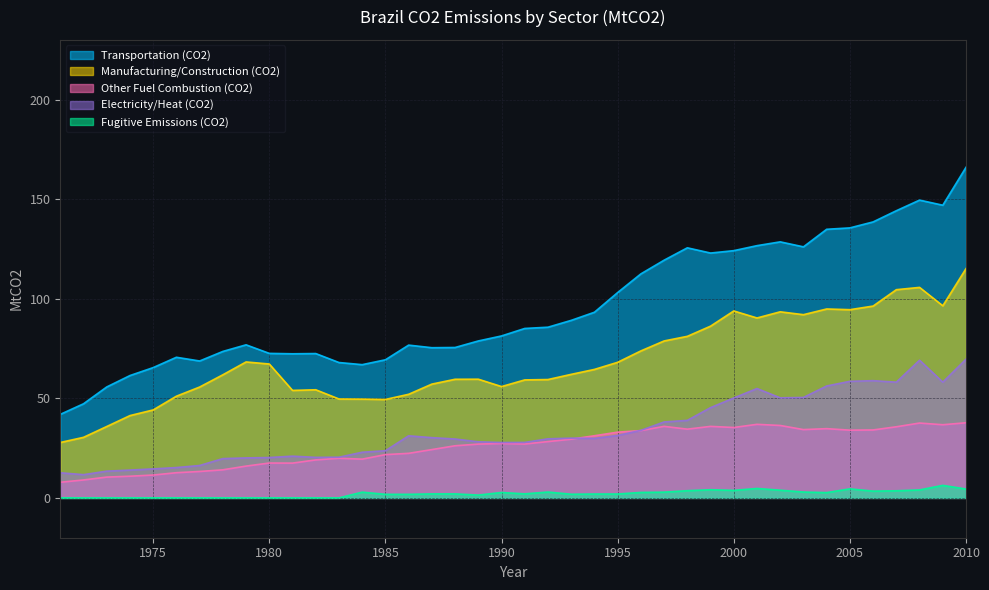

Reading left to right, transcribe all the data shown in this chart.

Transportation (CO2): 42.0	47.3	55.7	61.4	65.4	70.6	68.8	73.5	76.9	72.6	72.4	72.5	68.0	66.9	69.4	76.7	75.4	75.5	78.8	81.3	85.1	85.7	89.2	93.2	103.1	112.5	119.4	125.6	123.0	124.2	126.7	128.6	126.1	134.9	135.6	138.6	144.2	149.5	147.0	166.0
Manufacturing/Construction (CO2): 27.8	30.4	35.9	41.3	44.2	51.1	55.7	61.8	68.3	67.2	54.0	54.3	49.7	49.6	49.4	52.0	57.1	59.6	59.6	55.9	59.2	59.4	62.0	64.5	68.1	73.8	78.8	81.1	86.2	93.9	90.3	93.5	92.0	94.9	94.5	96.3	104.6	105.7	96.5	115.1
Other Fuel Combustion (CO2): 7.8	9.0	10.4	10.9	11.5	12.7	13.3	14.1	16.0	17.5	17.5	19.1	19.9	19.5	21.7	22.4	24.3	26.2	27.0	27.3	27.1	28.3	29.5	31.2	33.0	33.8	35.9	34.5	35.9	35.4	36.9	36.4	34.3	34.8	34.0	34.1	35.7	37.6	36.7	37.7
Electricity/Heat (CO2): 12.6	11.7	13.4	14.0	14.6	15.2	16.3	19.7	20.1	20.3	21.0	20.4	20.4	22.9	23.7	31.2	30.3	29.6	28.2	27.8	27.9	29.7	30.0	29.9	31.4	33.9	38.1	38.9	45.3	50.2	54.9	50.3	50.4	56.2	58.5	58.9	58.1	69.2	58.1	69.7
Fugitive Emissions (CO2): 0.0	0.0	0.0	0.0	0.0	0.0	0.0	0.0	0.0	0.0	0.0	0.0	0.0	2.9	1.8	1.8	2.0	2.0	1.4	2.7	2.0	2.9	1.8	2.0	2.0	2.7	2.9	3.6	4.1	3.8	4.7	3.9	2.9	2.7	4.5	3.4	3.6	4.0	6.3	4.5